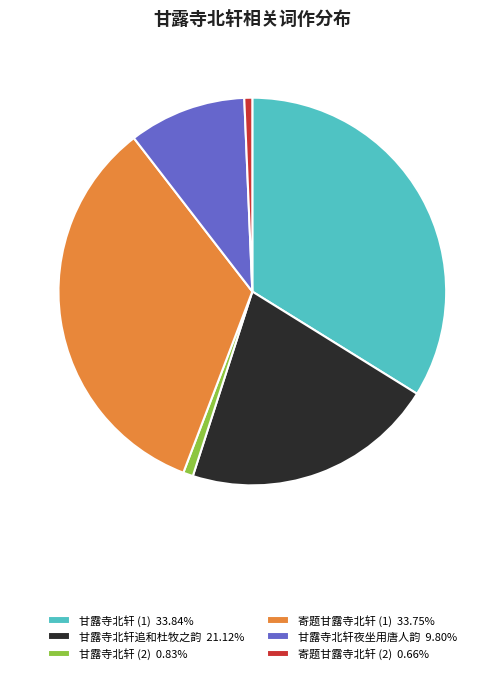

Does any single category account for the majority?

No